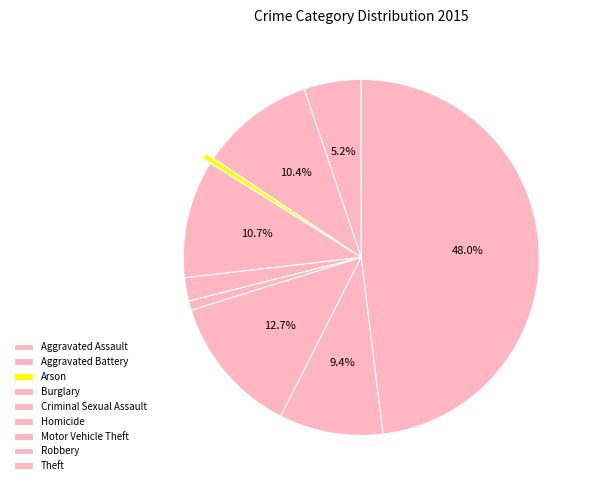

How many slices are in this pie chart?

9